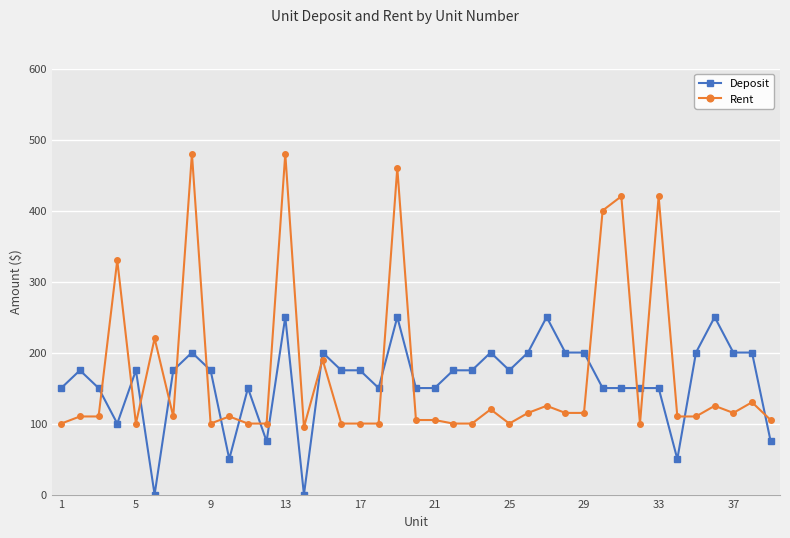

Which series ends up on top after the final intersection of Deposit and Rent?

Rent